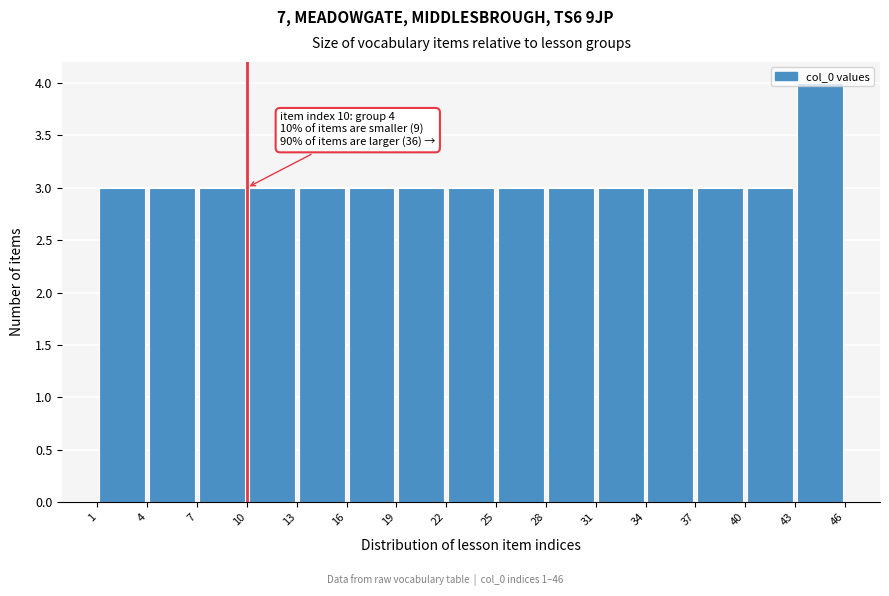

Over which range of the x-axis is the bar tallest?

43 to 46